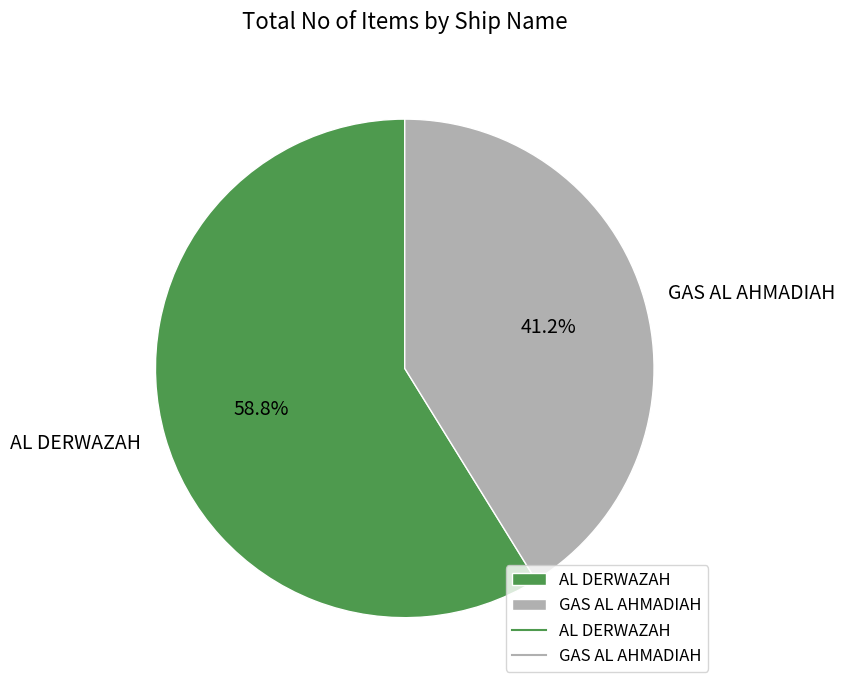

To the nearest percent, what is the combined percentage of AL DERWAZAH and GAS AL AHMADIAH?

100%